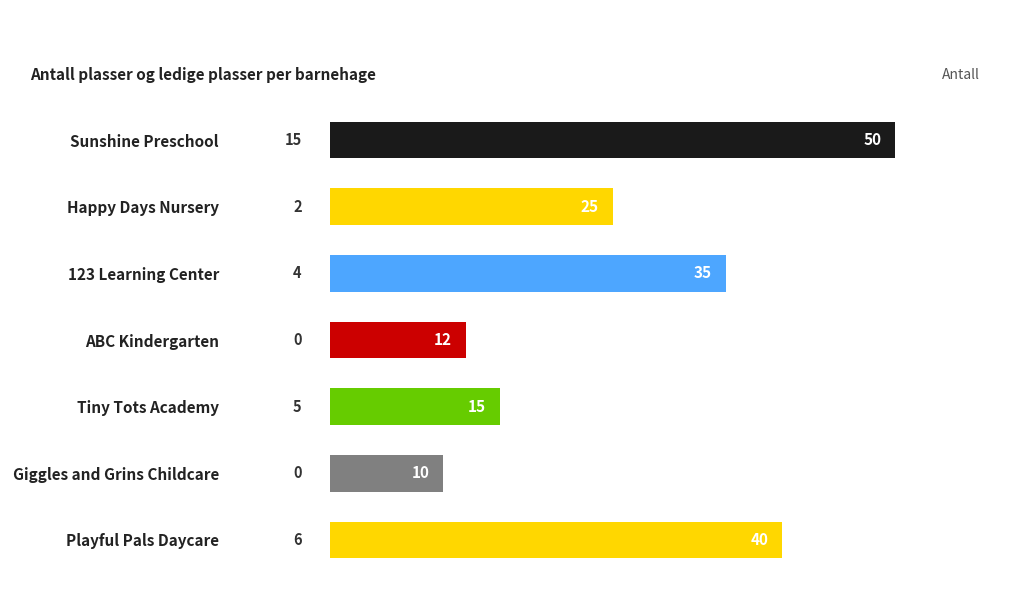

At which label is the value closest to 30?

Happy Days Nursery